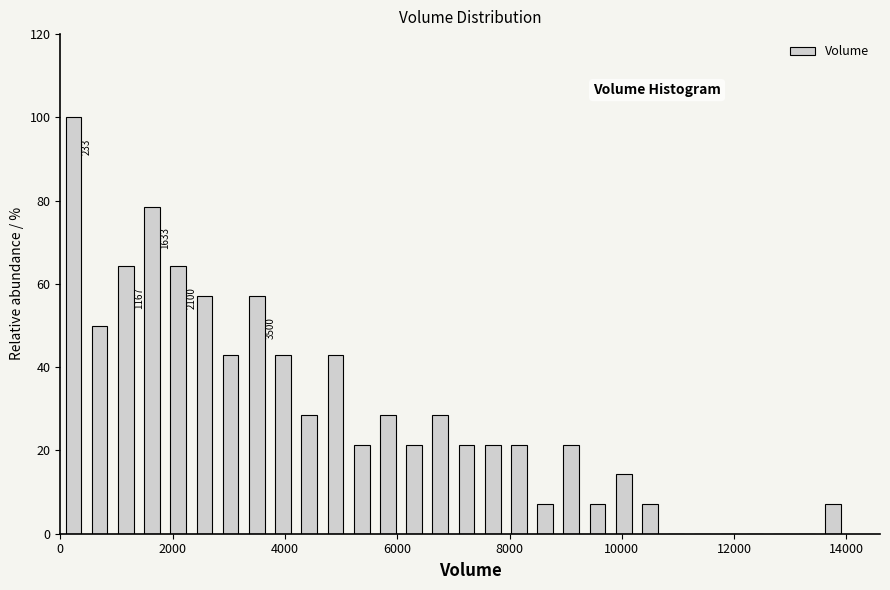

Around what value on the x-axis is the tallest bar? Give the approximate position of its centre, as read against the axis.

200